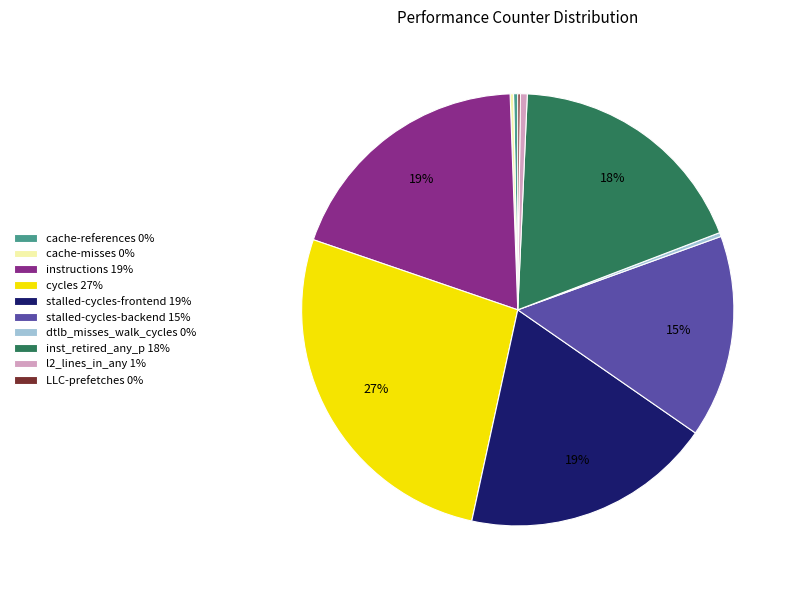

Which has a higher value, instructions 19% or cache-references 0%?

instructions 19%